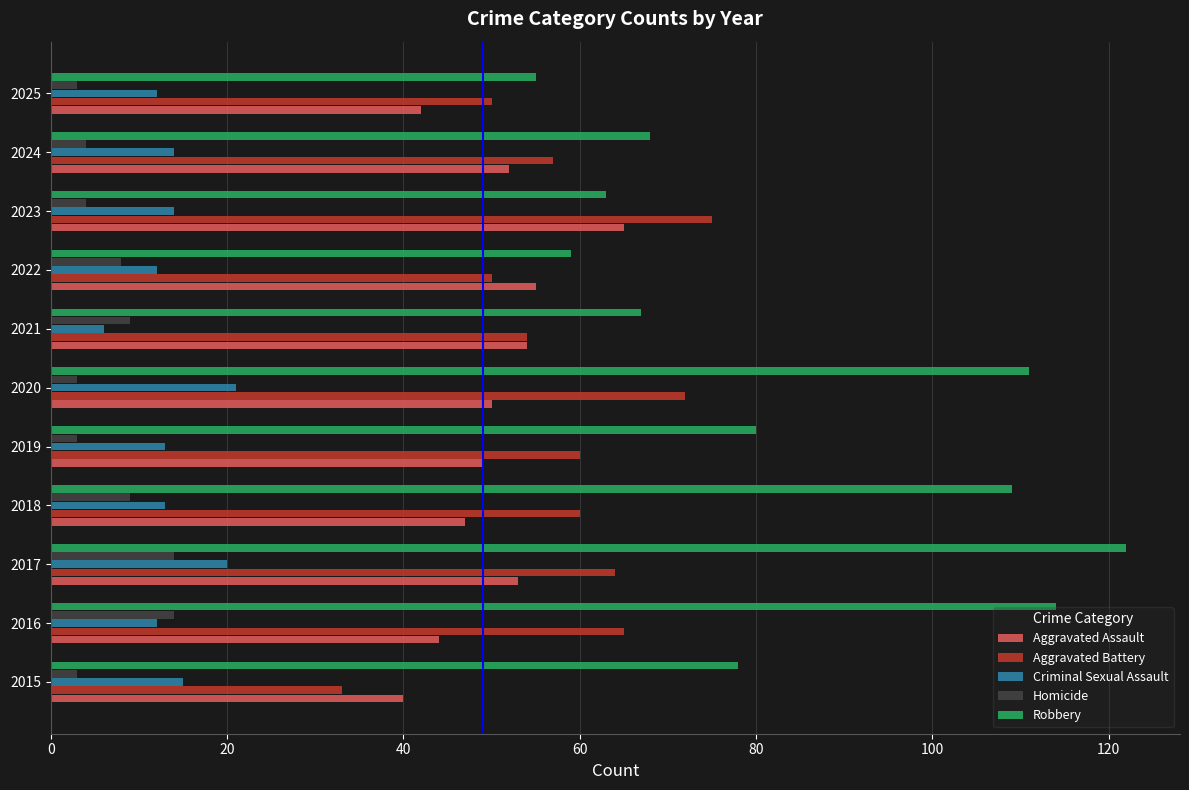

What is the minimum value shown in the chart?

3